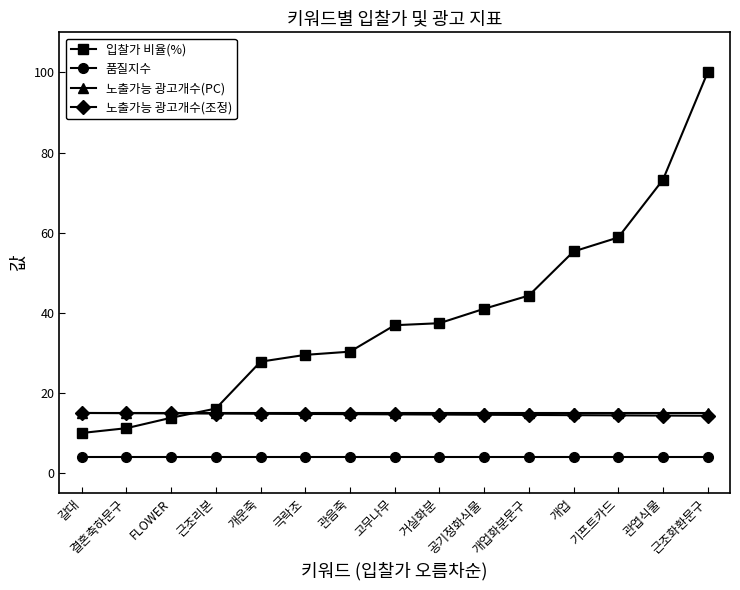

What is the lowest value of the 노출가능 광고개수(조정) series?

14.3